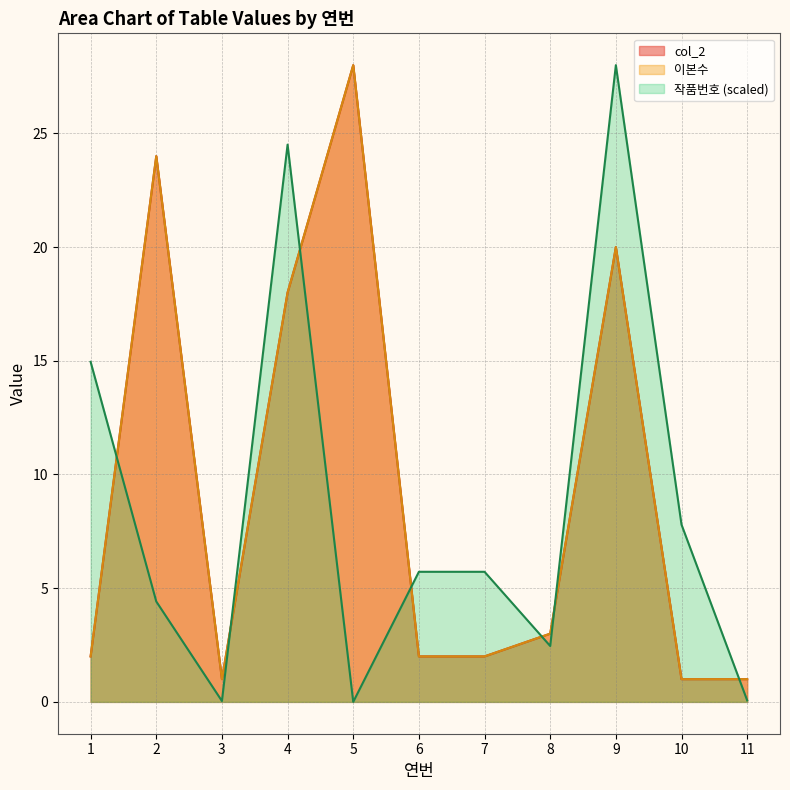

Between 3 and 10, which is larger?

3